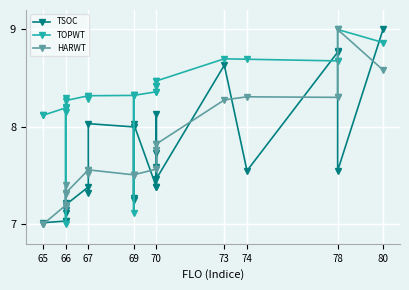

What is the difference between the maximum and minimum values in the TSOC series?

2.0